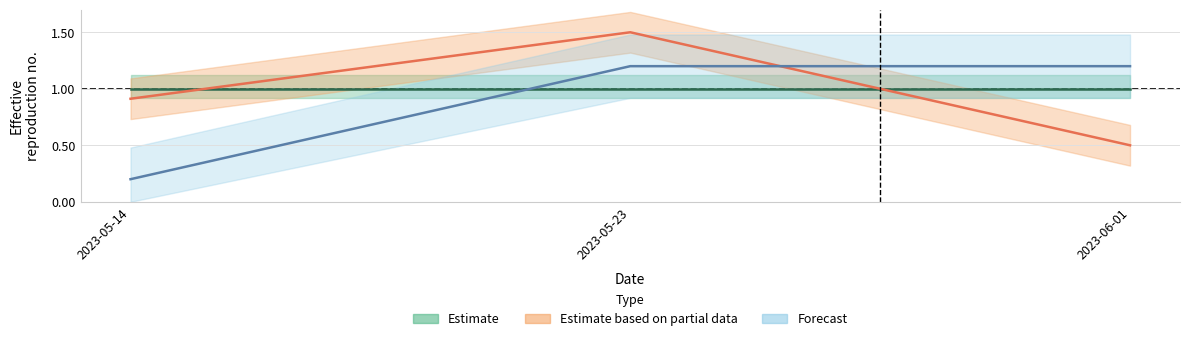

Reading right to left, what are all the values shown in this chart?

Estimate: 1.0	1.0	1.0
Estimate based on partial data: 0.5	1.5	0.9
Forecast: 1.2	1.2	0.2